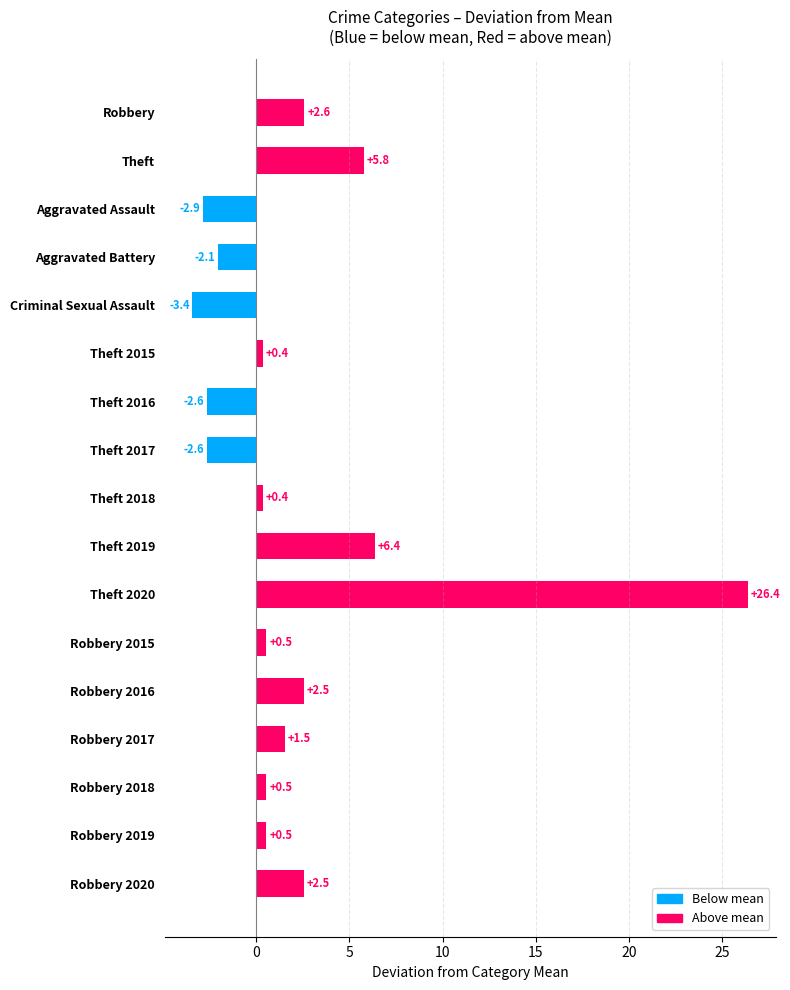

What is the difference between the values at Robbery 2016 and Robbery 2015?

2.0